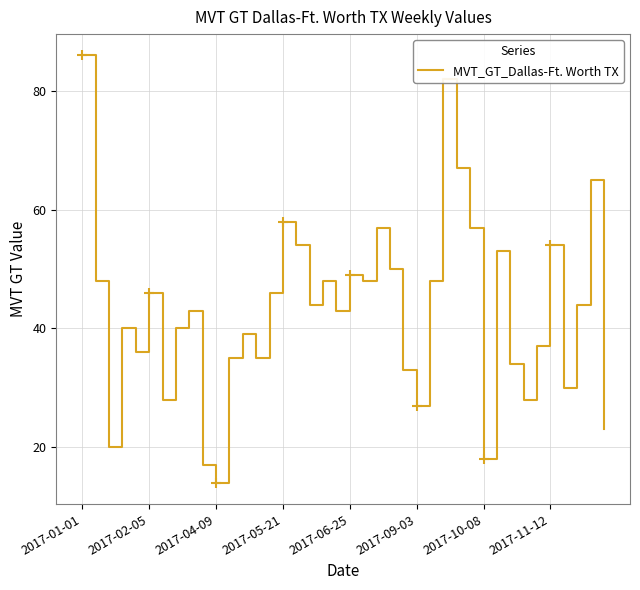

The MVT_GT_Dallas-Ft. Worth TX series shows 58 at 2017-05-21. True or false?

True